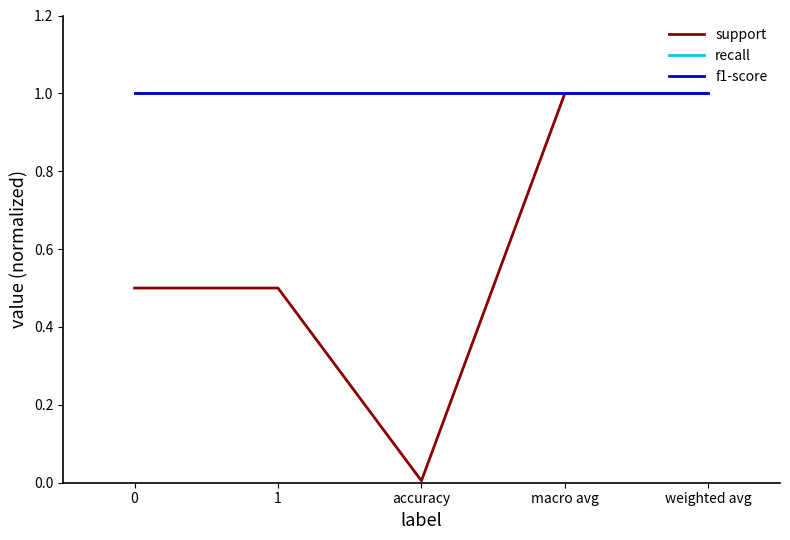

How many lines are shown in the chart?

3